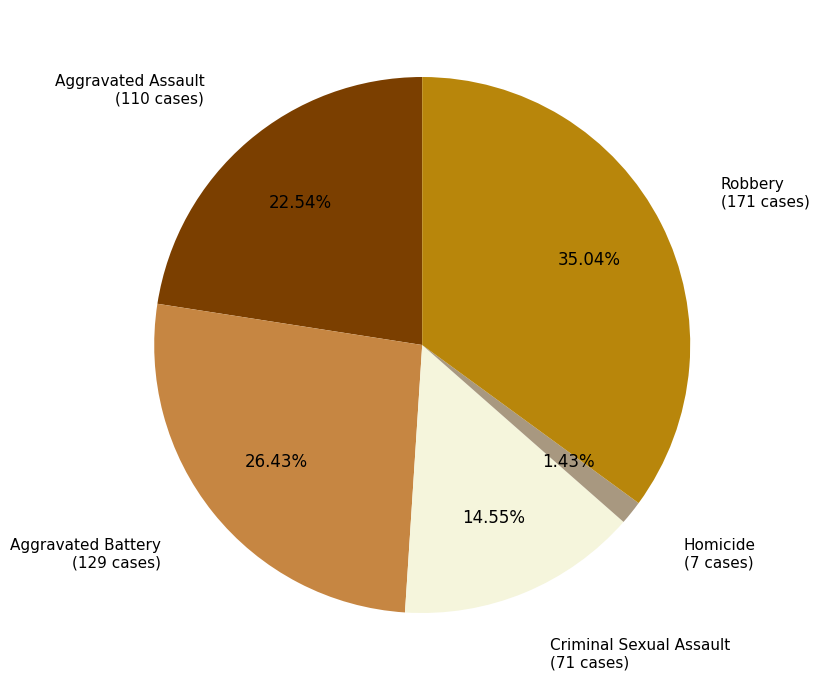

Is there a majority slice in this chart?

No